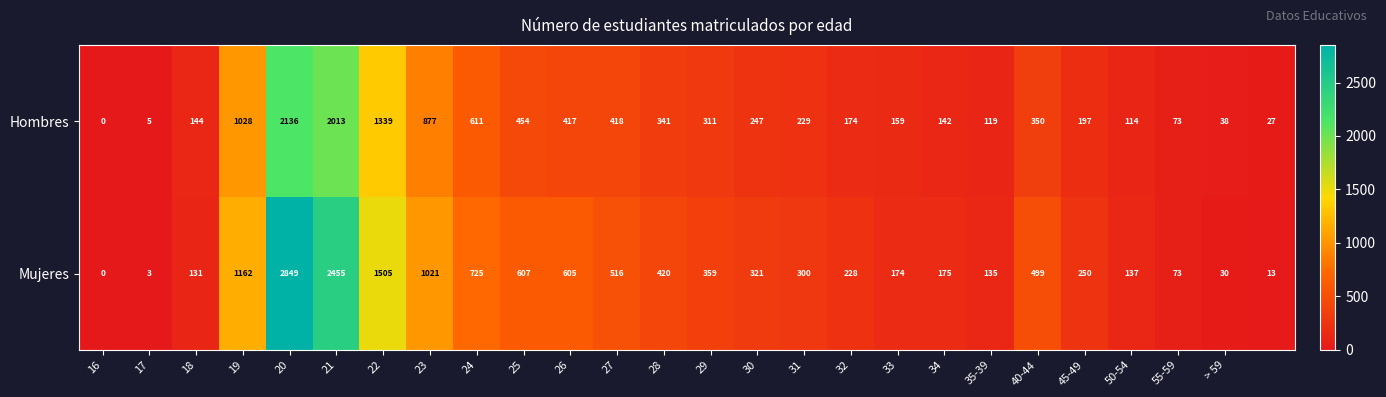

Rank the series by their maximum value, from highest to lowest.

Mujeres, Hombres